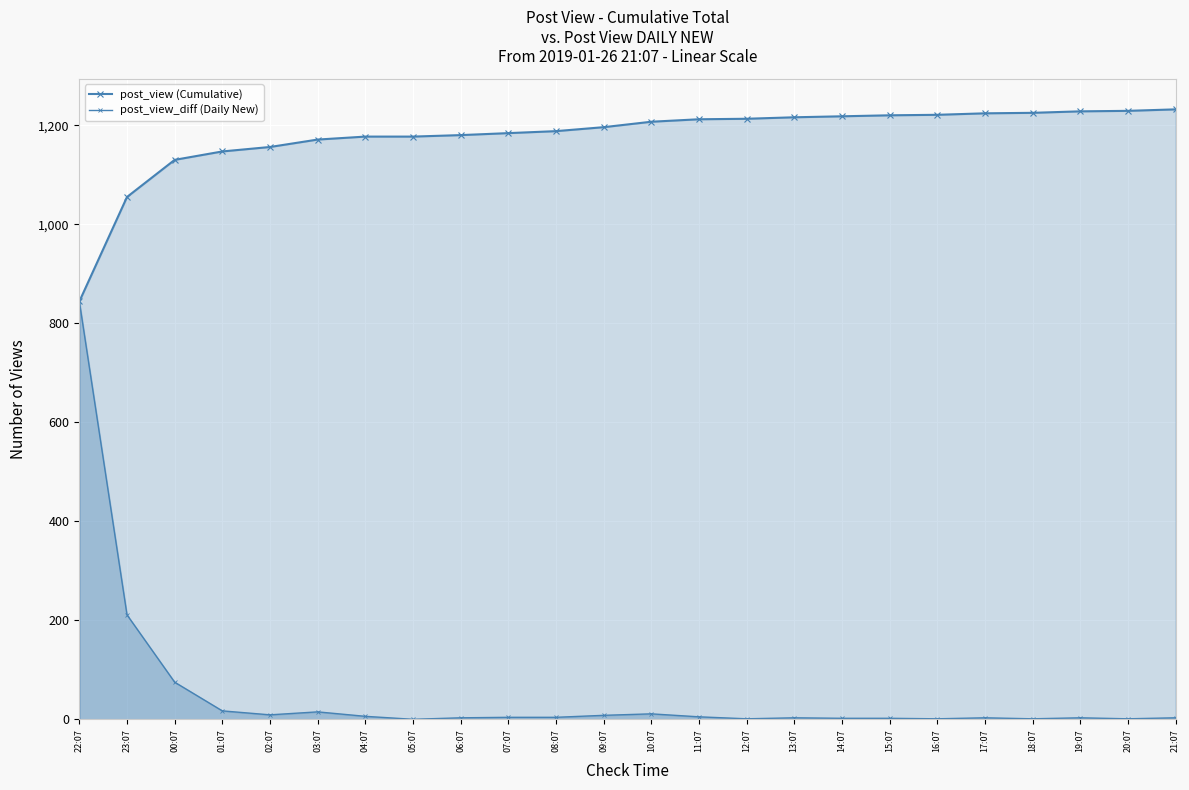

Which category has the lowest value across all series?

05:07